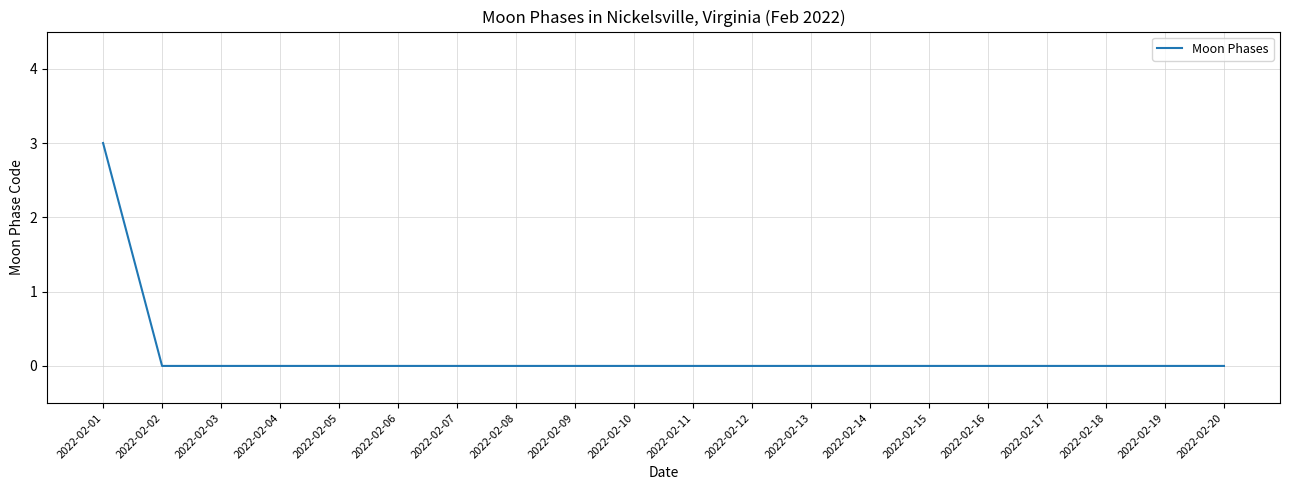

What is the difference between the maximum and minimum values?

3